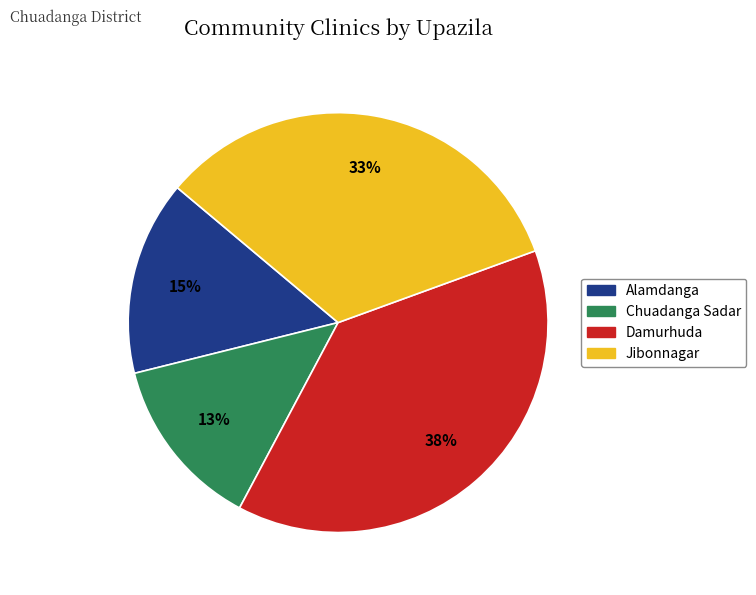

Does Alamdanga represent more than half of the total?

No